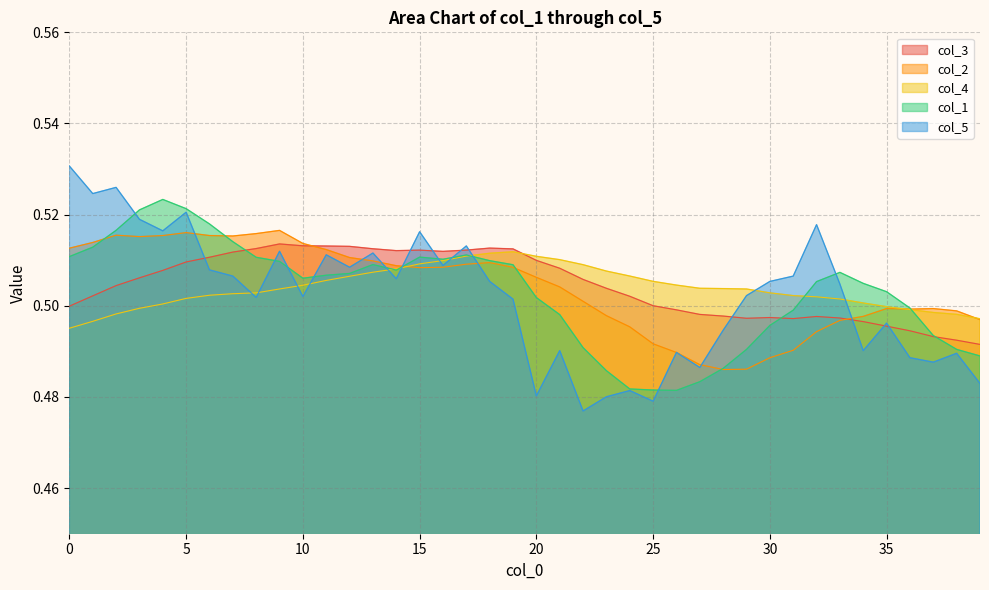

Which series has the largest range (max minus min)?

col_5